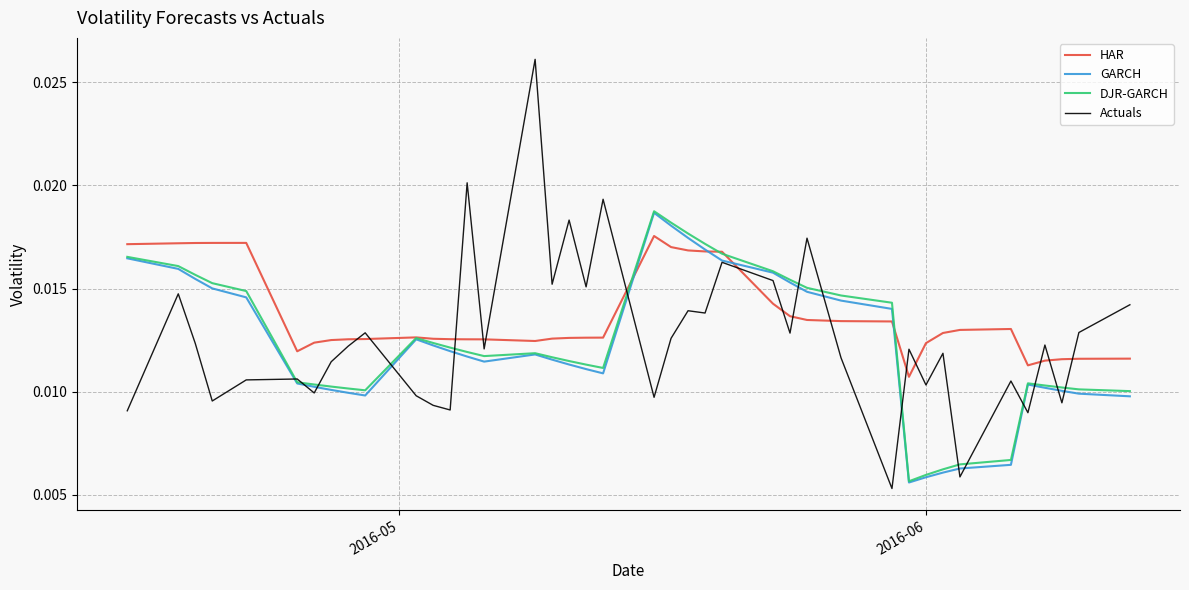

Does the chart have visible grid lines?

Yes